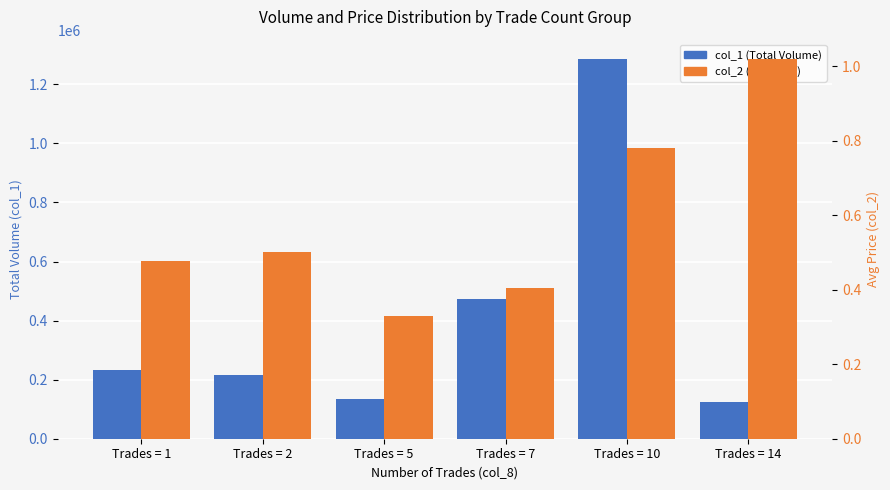

What is the value of the col_2 (Avg Price) bar at the 3rd from the left?

0.3